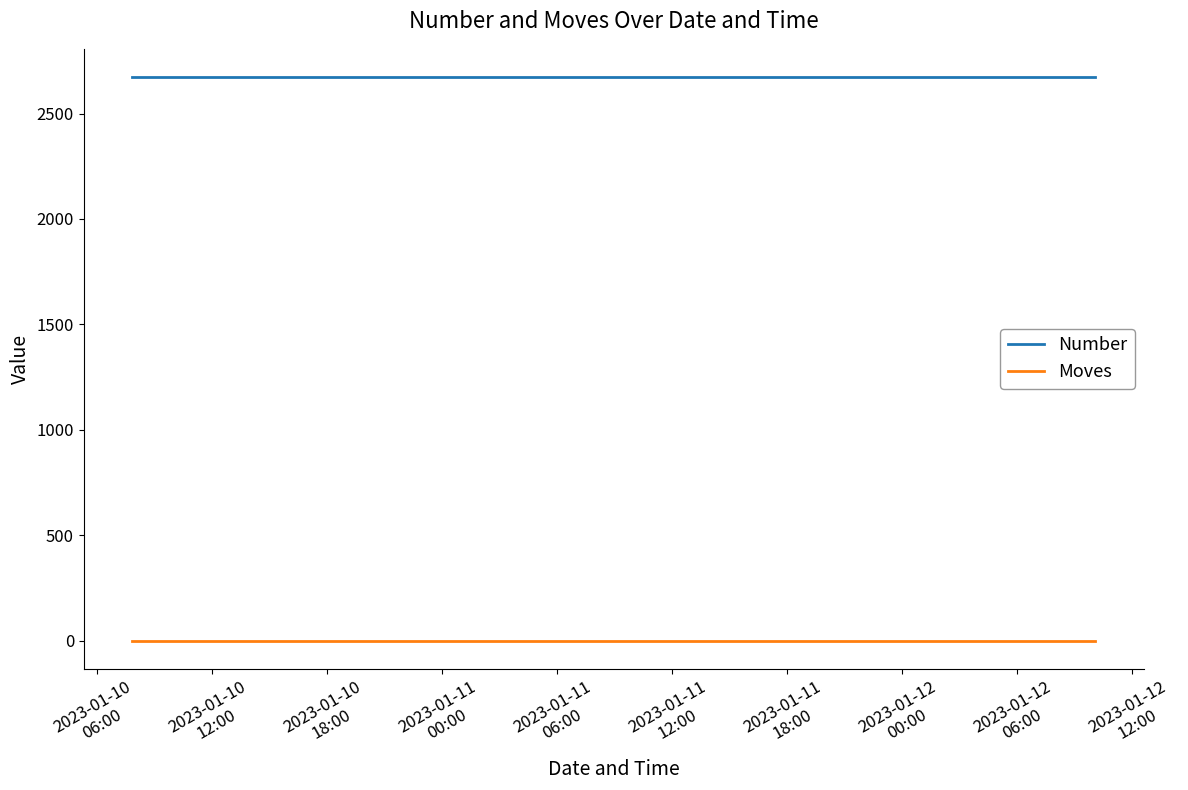

List the series in order of their overall mean, lowest first.

Moves, Number